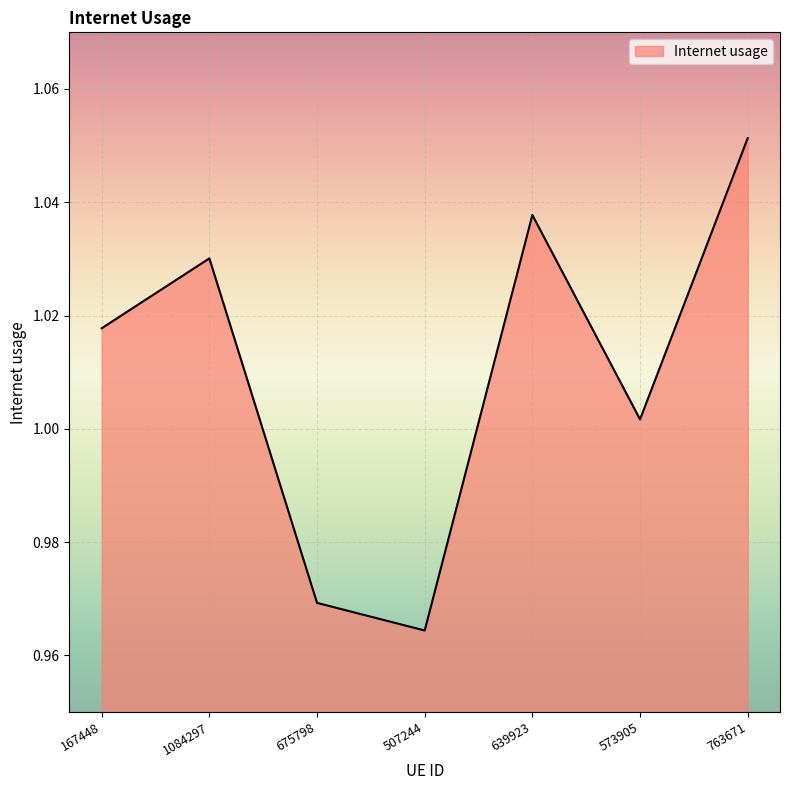

Which category has the lowest value across all series?

507244